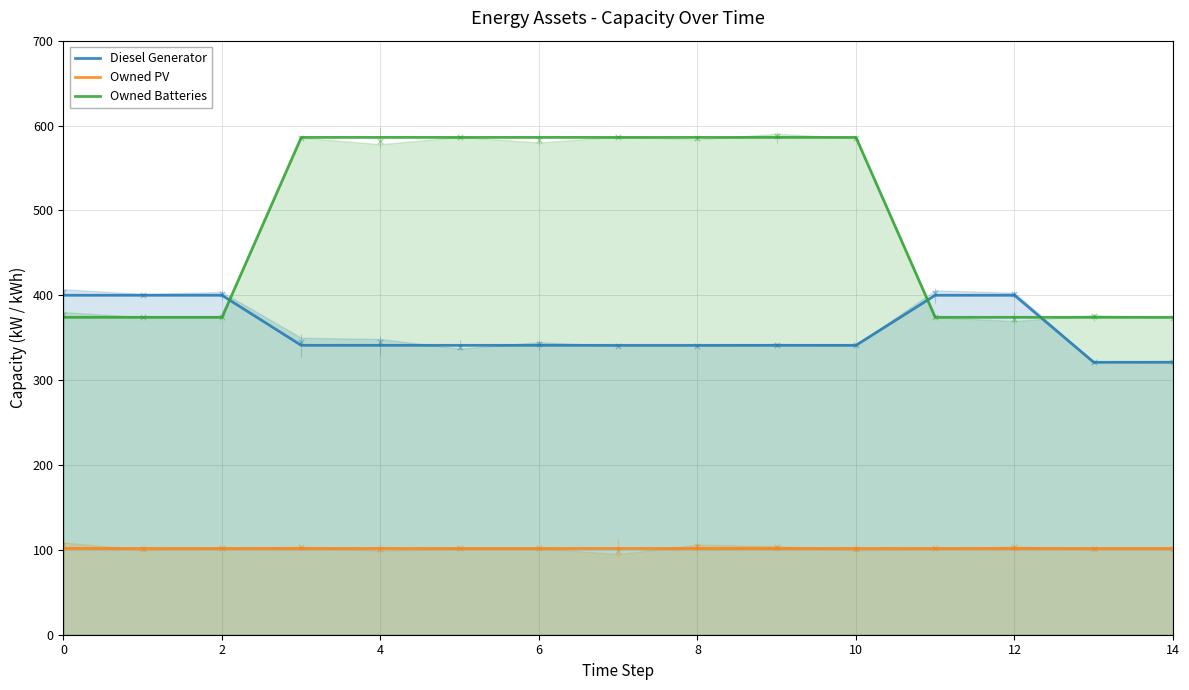

Which series contains the highest Y value?

Owned Batteries